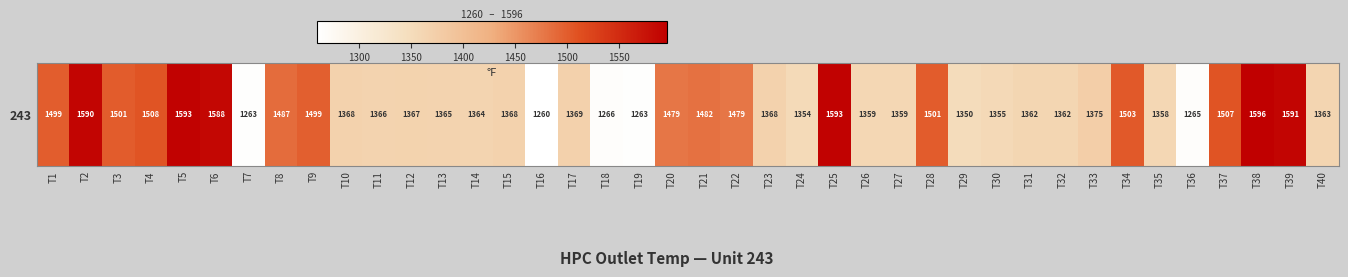

How many values exceed 1368?

20